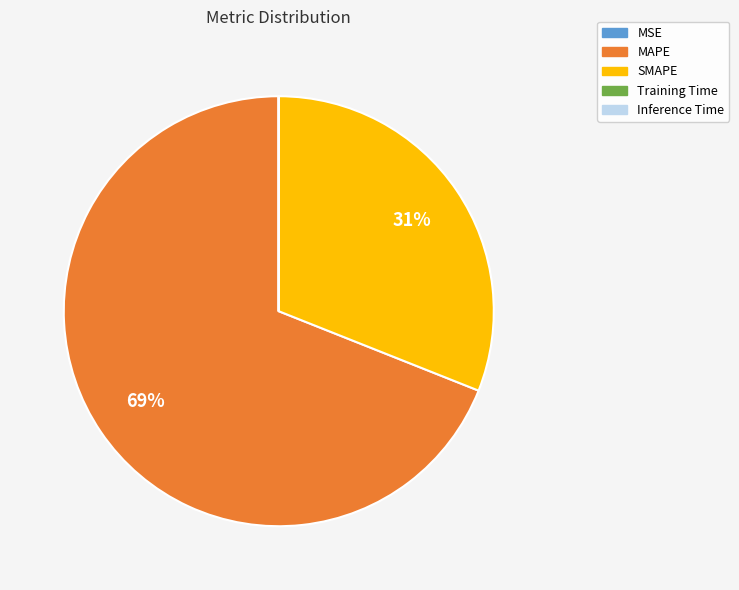

Is there any slice that represents more than half of the pie?

Yes